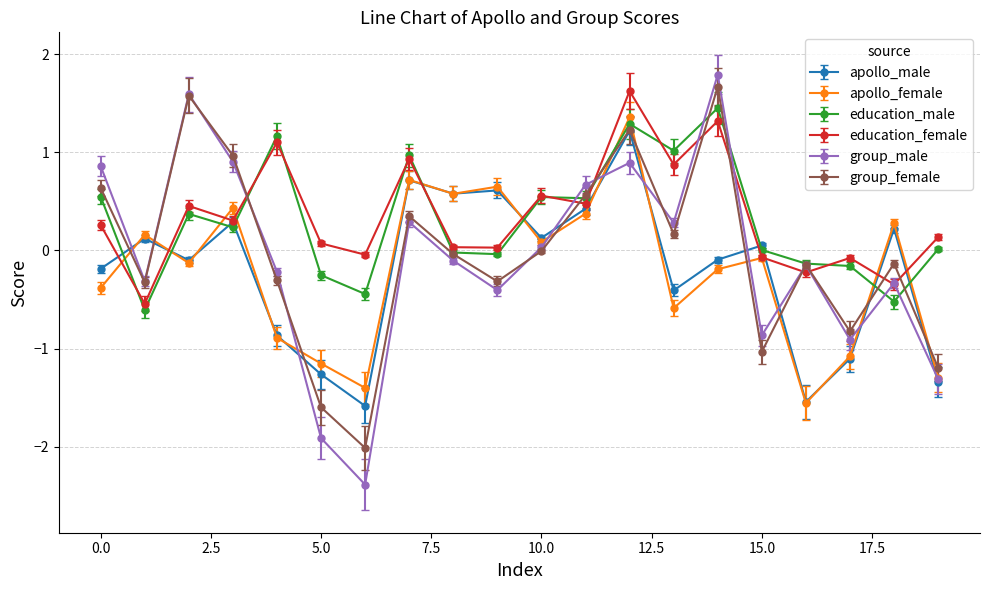

What is the value of the group_female point at the 20th from the left?

-1.2